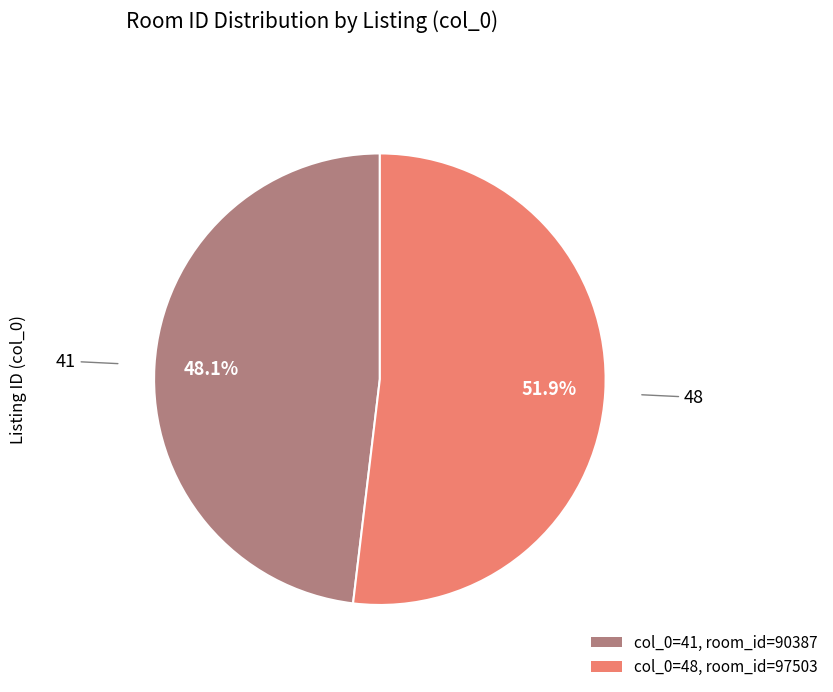

Is there a majority slice in this chart?

Yes